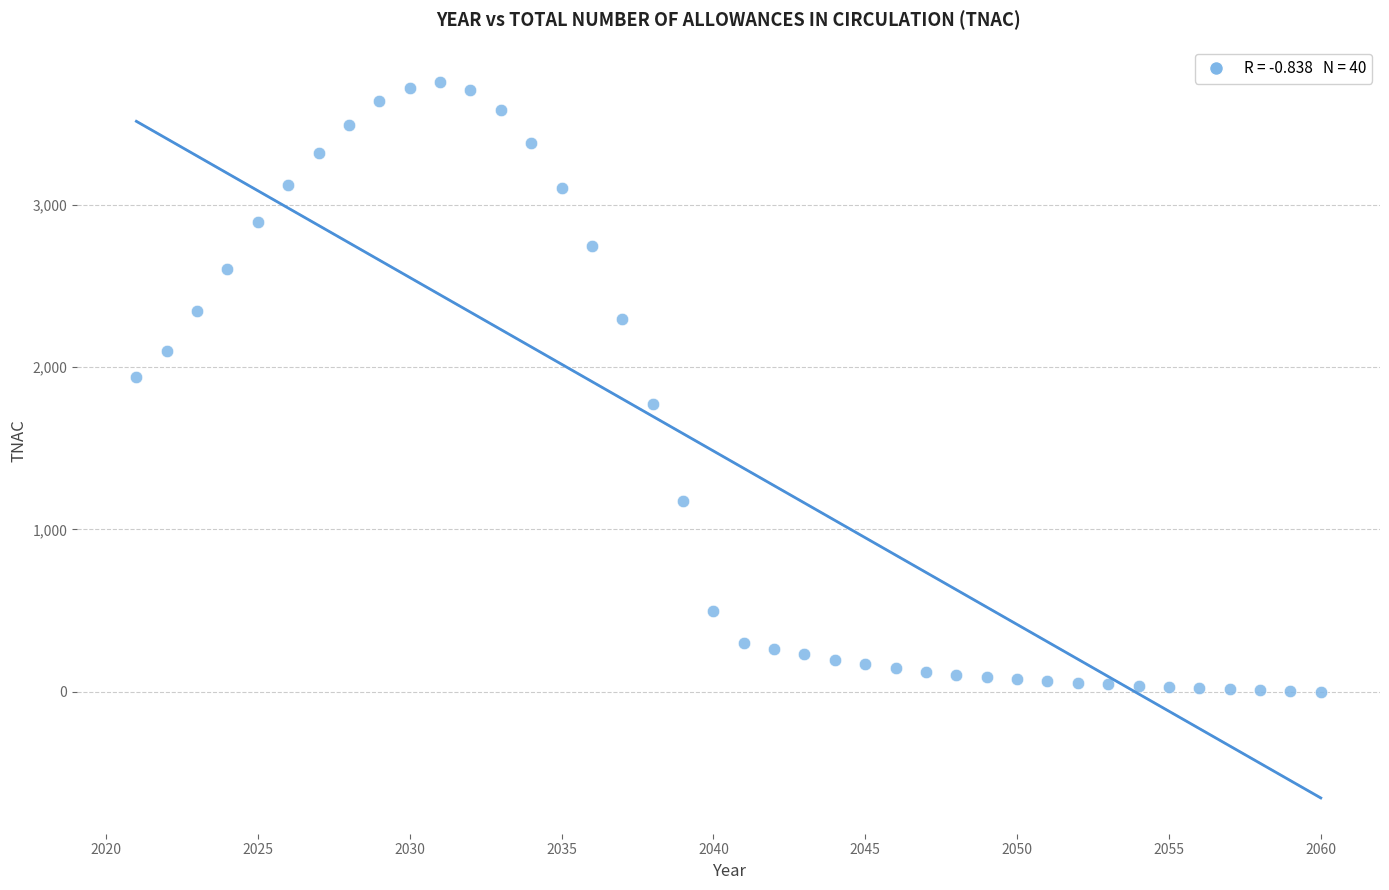

What is the range of X values (max minus min)?

39.0